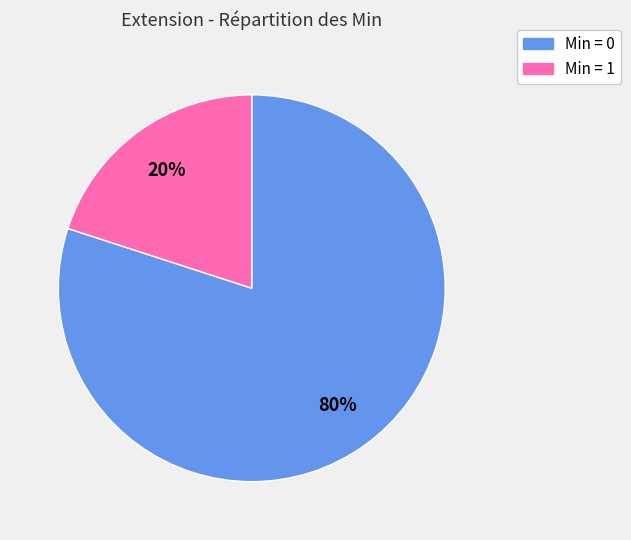

To the nearest percent, what is the average slice percentage?

50%